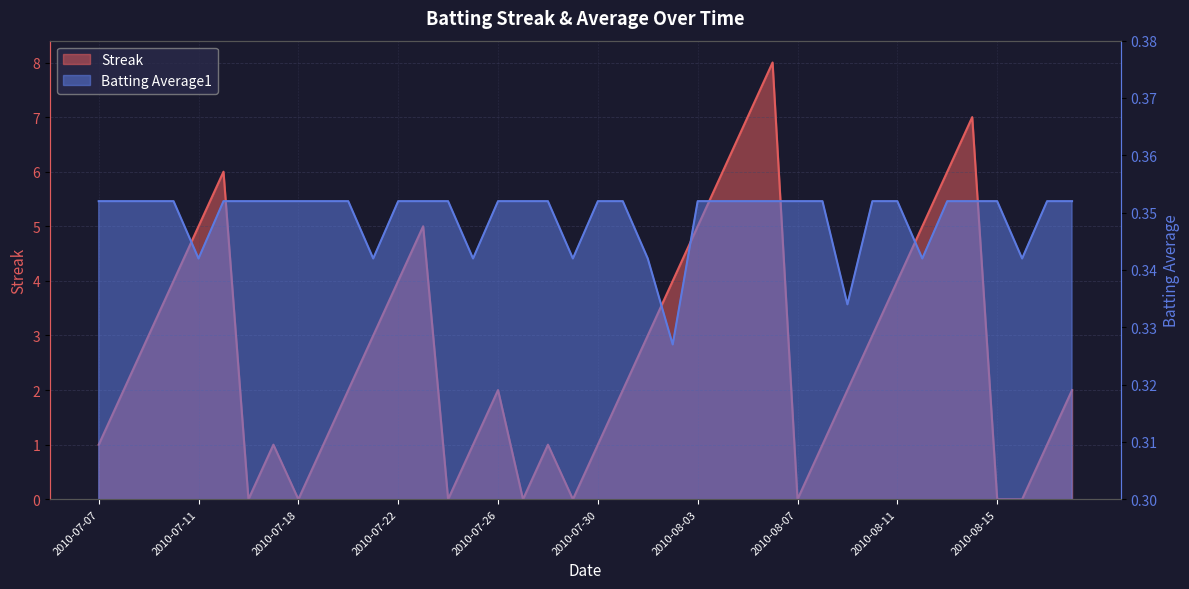

What is the average value of the Streak series?

2.7